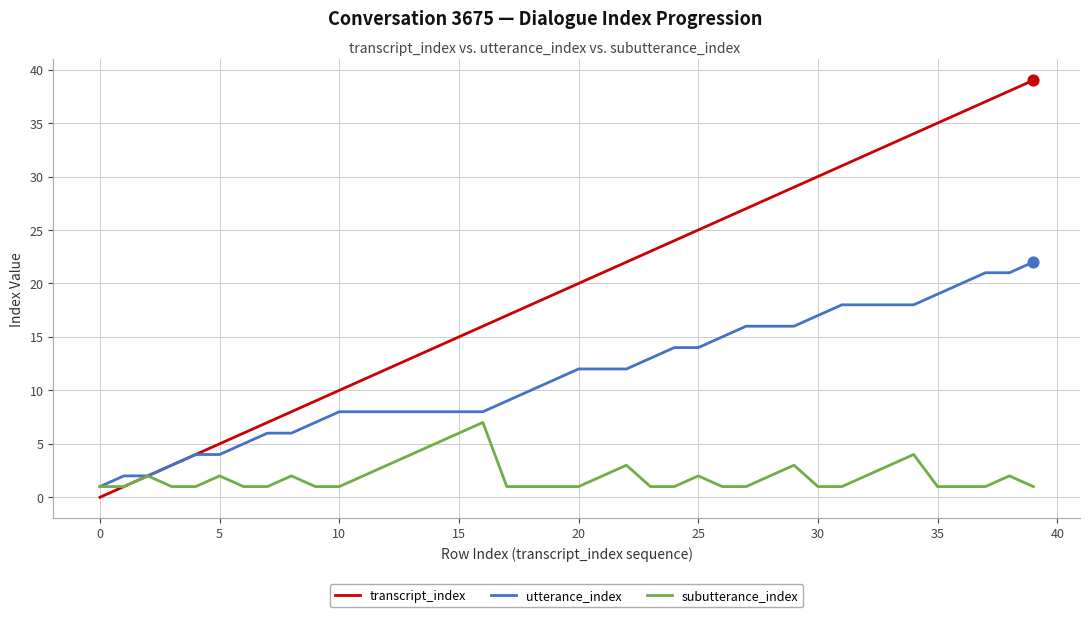

What are all the series names shown in the legend?

transcript_index, utterance_index, subutterance_index